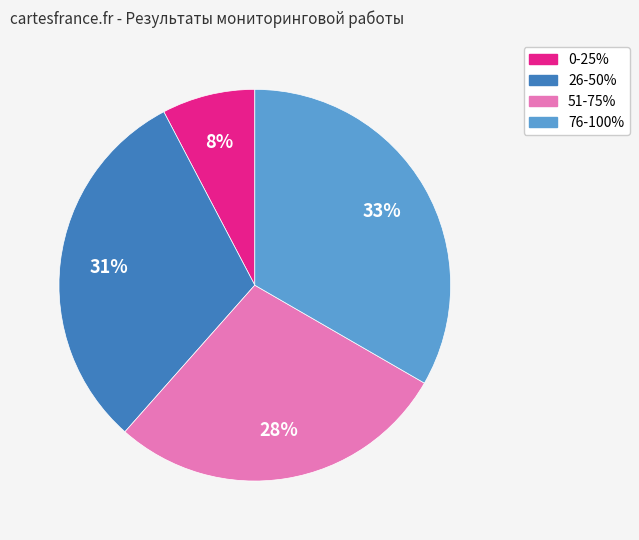

Is there a majority slice in this chart?

No